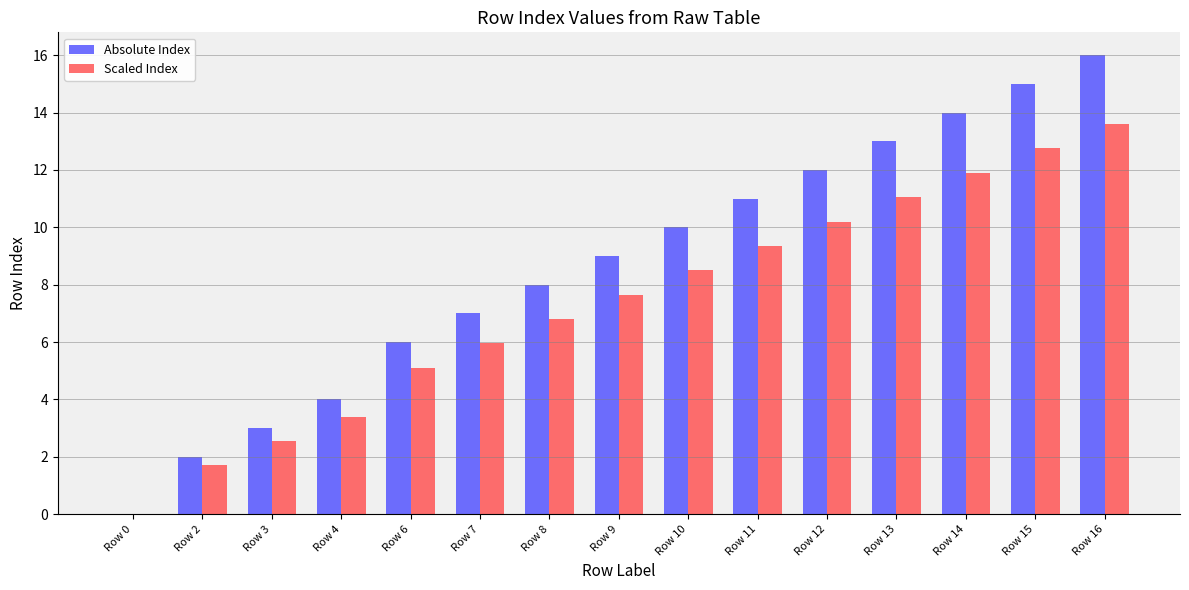

The value of Absolute Index at Row 8 is 8.0. True or false?

True